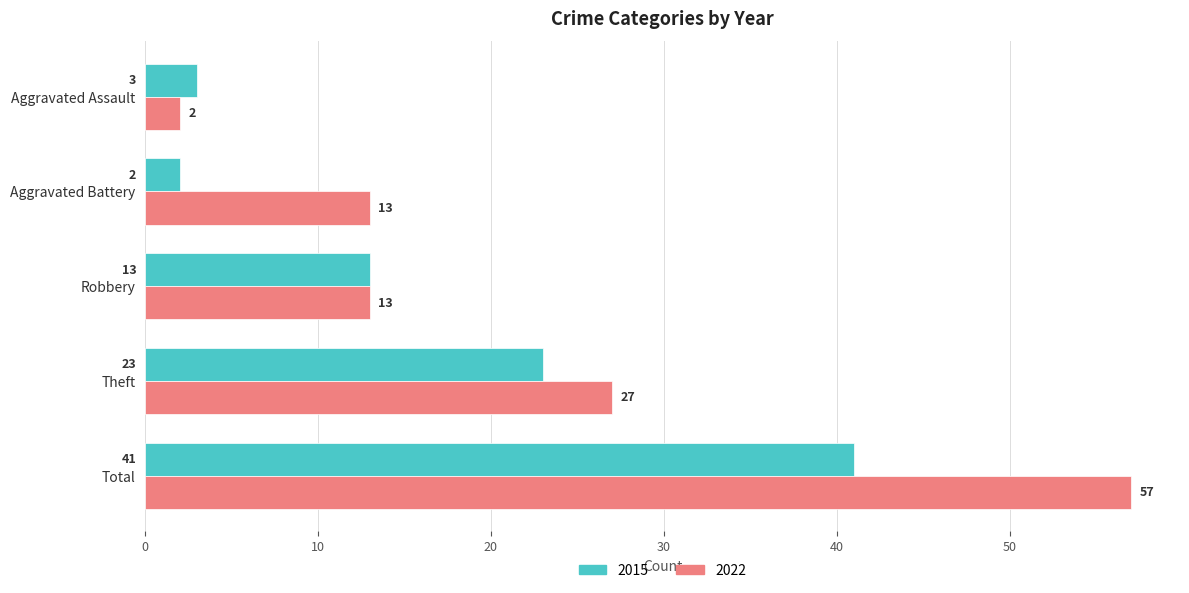

What is the sum of the 2015 values at Total and Aggravated Assault?

44